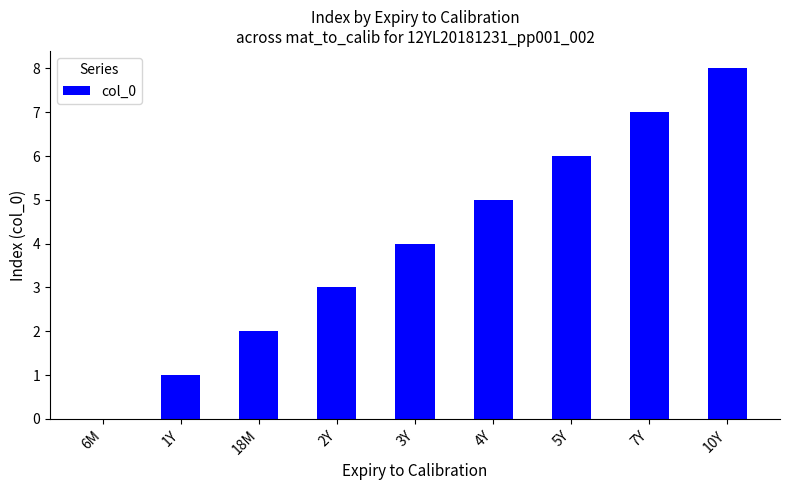

What is the sum of all values?

36